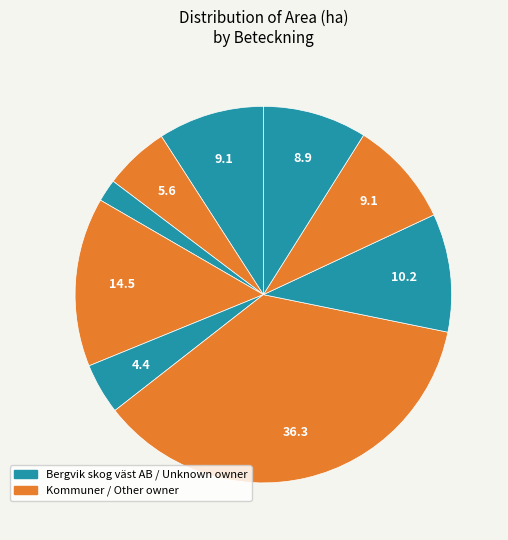

Count the number of slices in the pie.

9